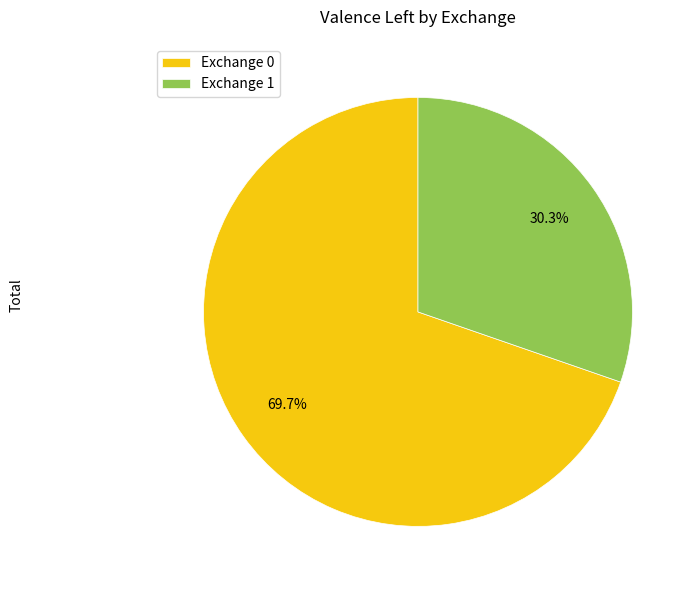

Between Exchange 1 and Exchange 0, which is larger?

Exchange 0